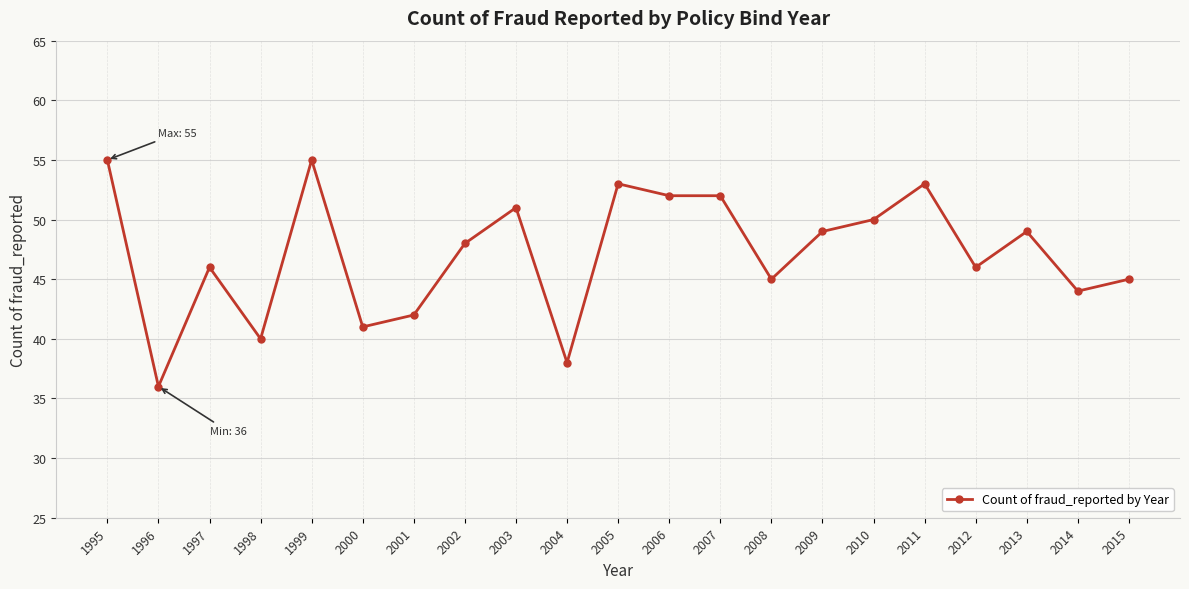

What is the value of the 15th point from the left?

49